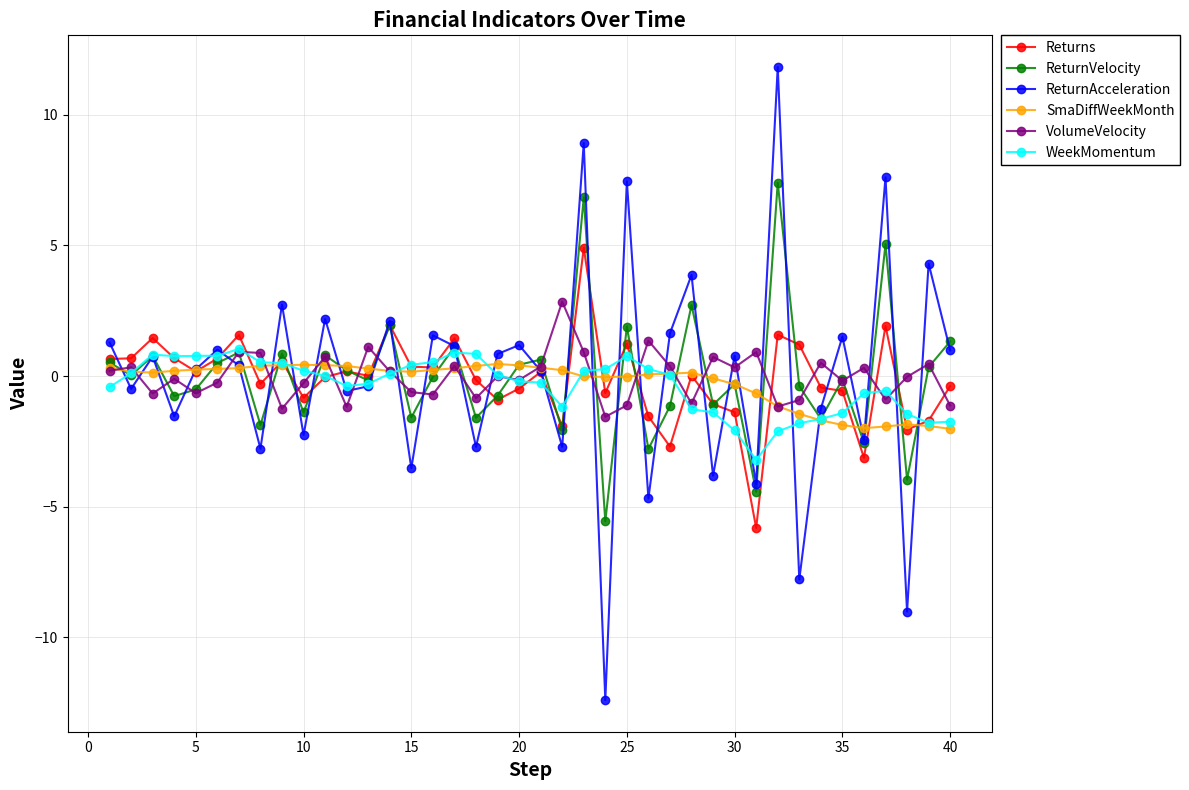

In SmaDiffWeekMonth, how many points are higher than both neighbors (excluding endpoints)?

4